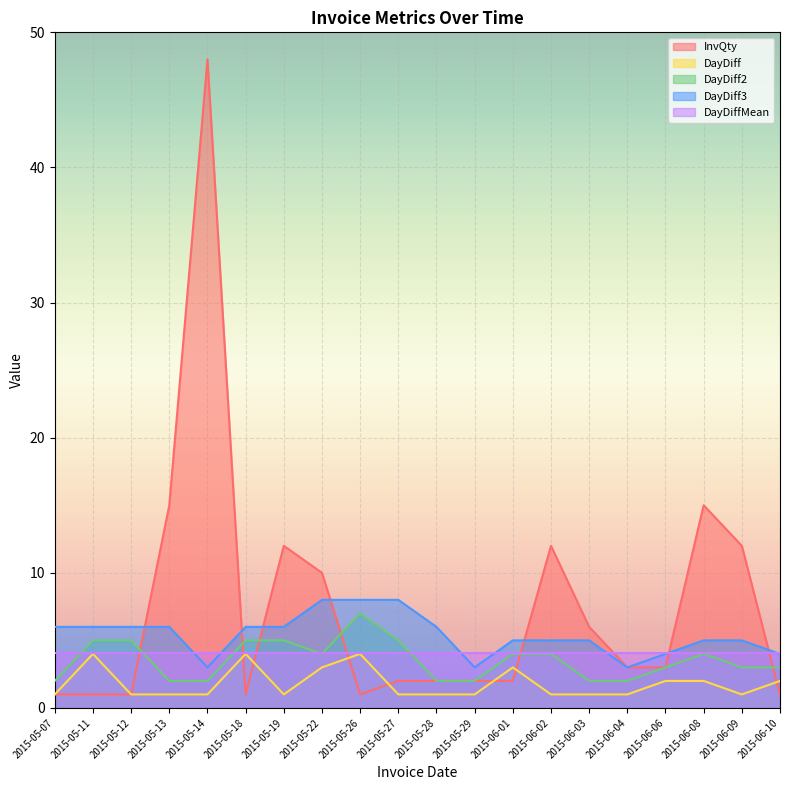

Count the number of data series in this chart.

5